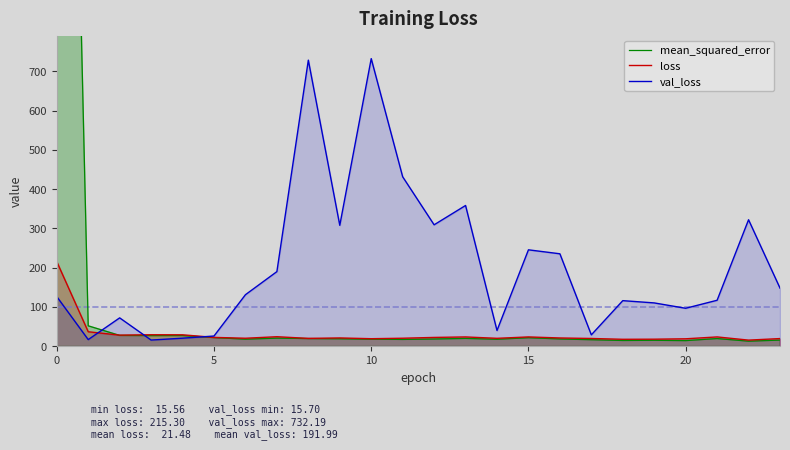

What is the label of the 7th point from the right?

17